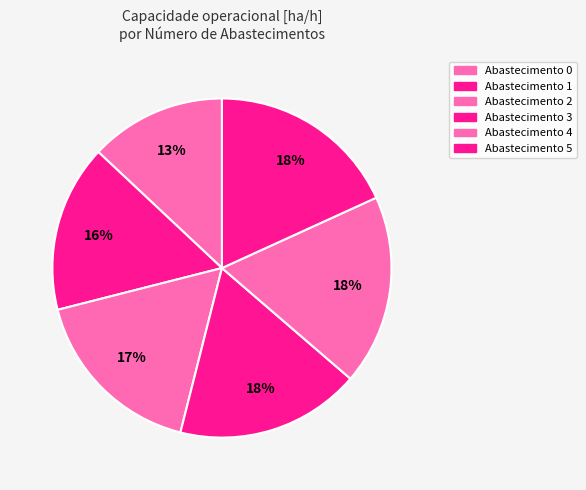

How many slices are in this pie chart?

6